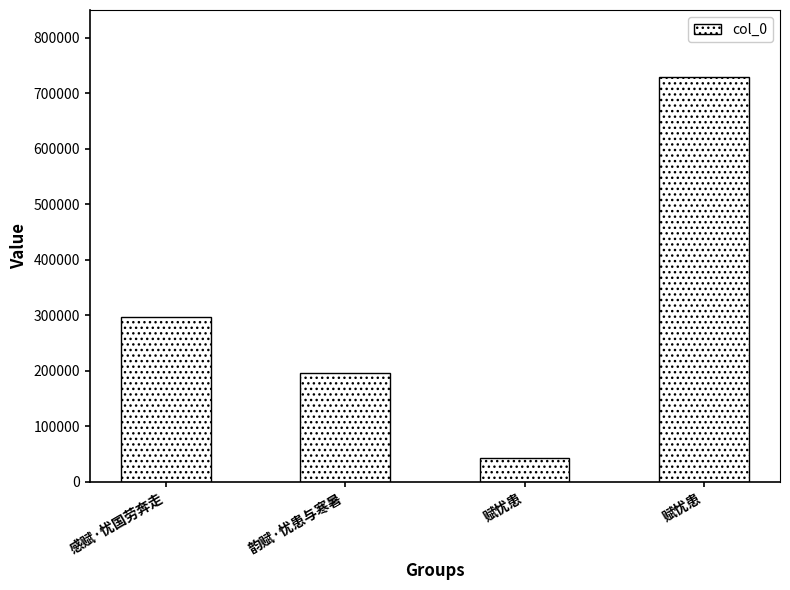

Is it true that the value at 赋忧患 is 63031?

False